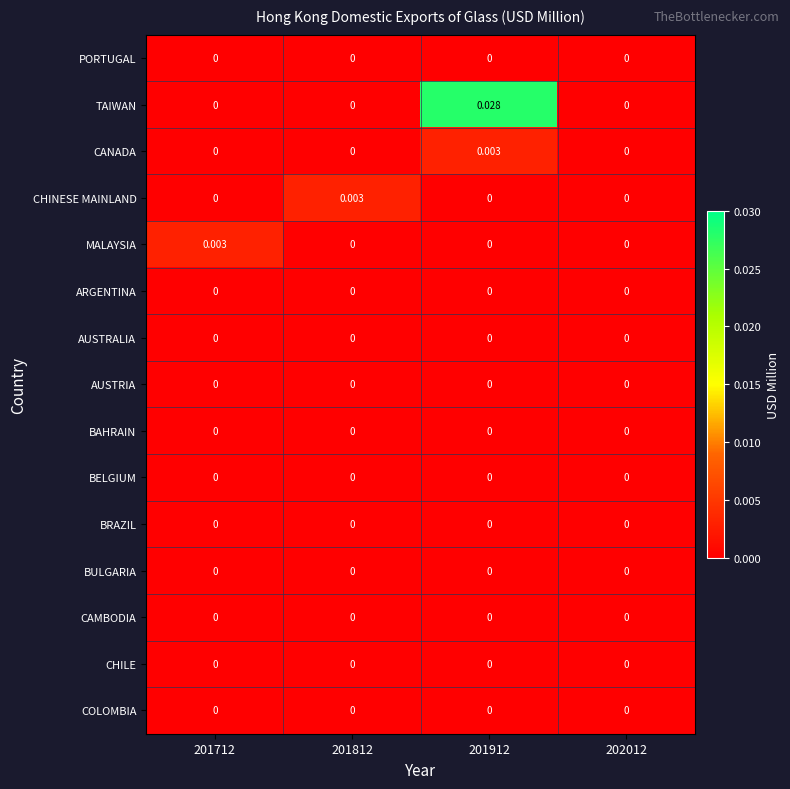

Which series has the widest spread of values?

TAIWAN